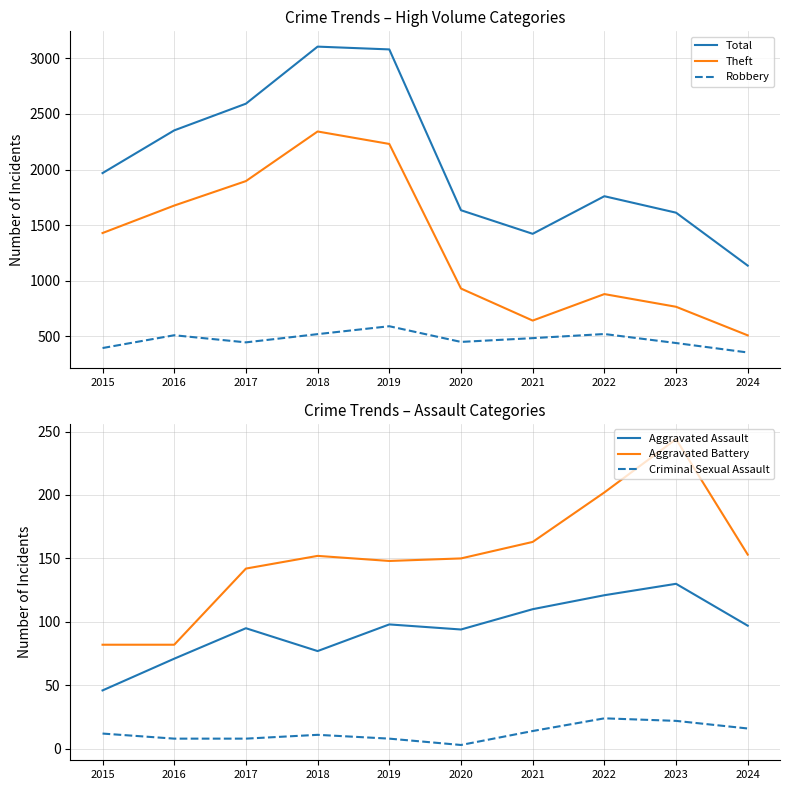

How many lines are shown in the chart?

6